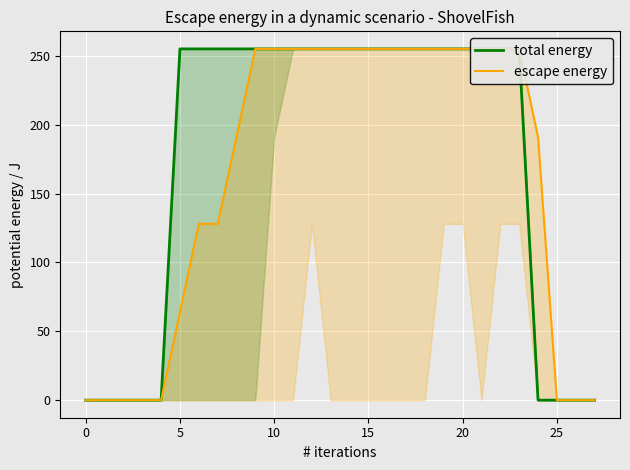

What is the label of the 10th point from the right?

18